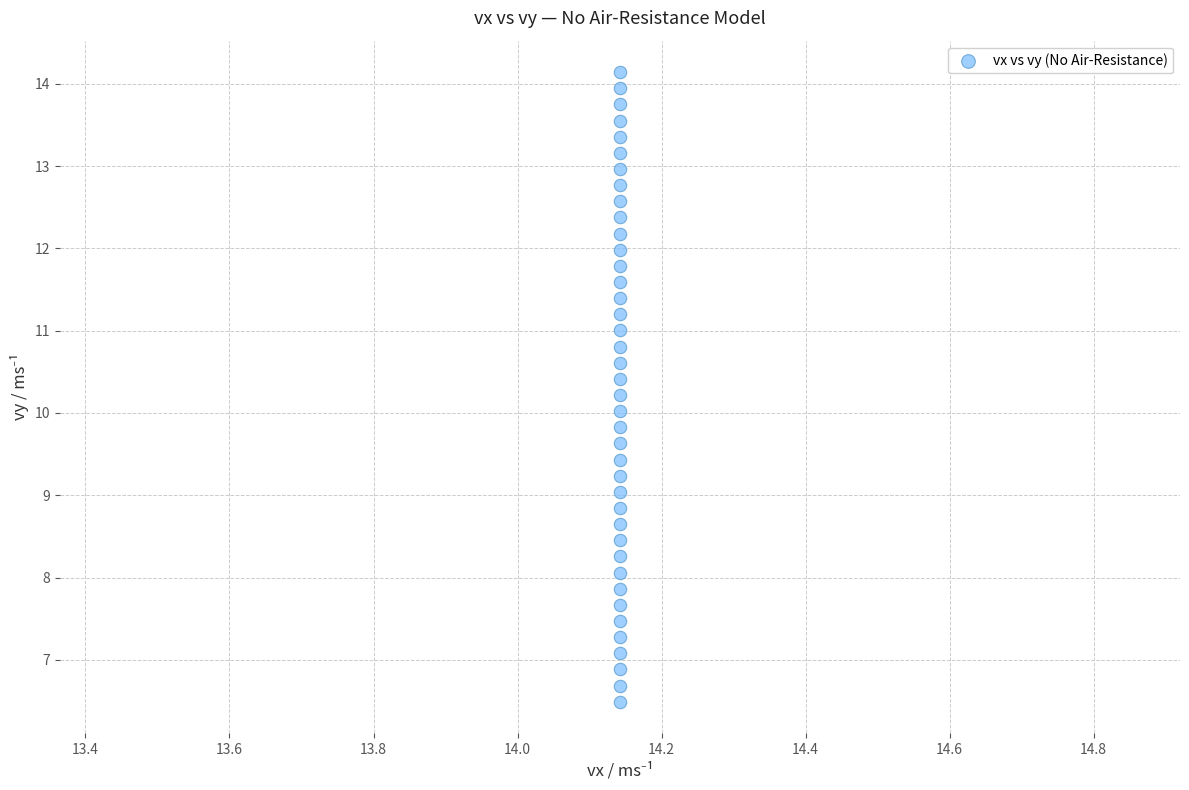

What is the range of Y values (max minus min)?

7.7